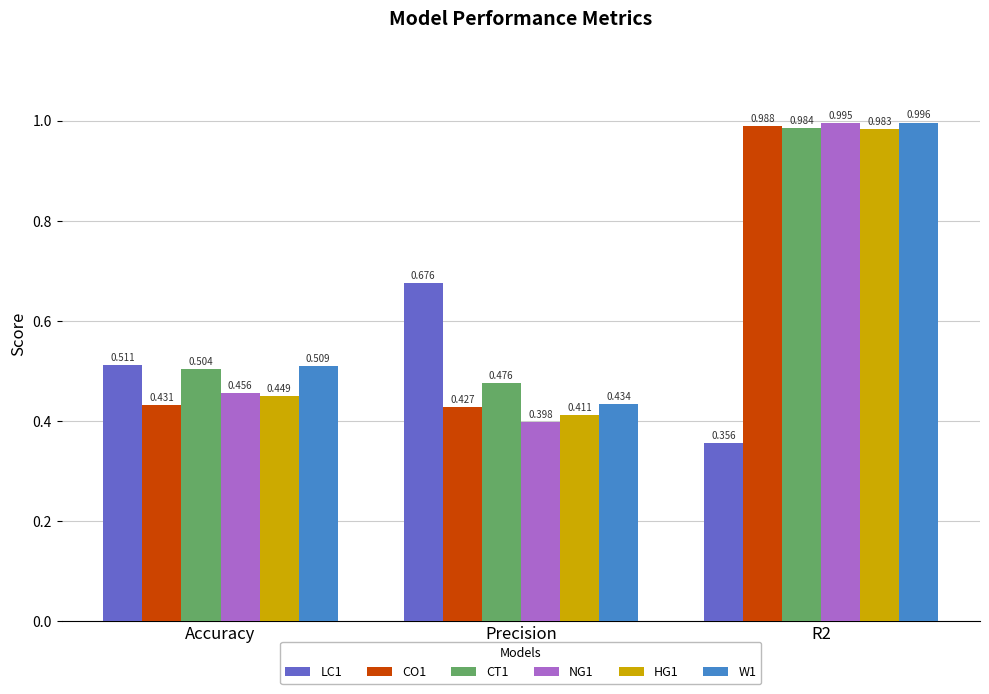

How many distinct data groups are displayed?

6